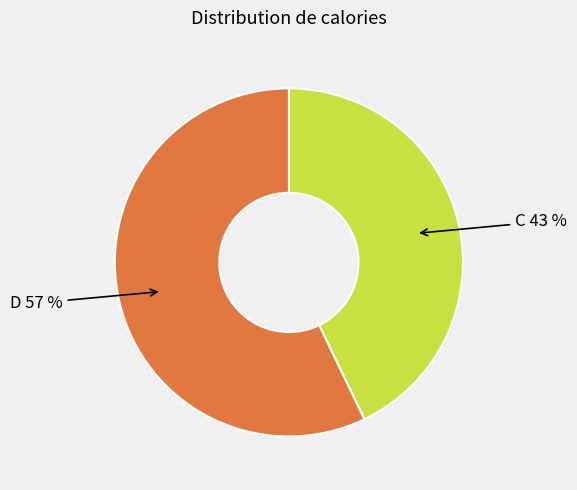

To the nearest percent, what percentage of the pie is D?

57%